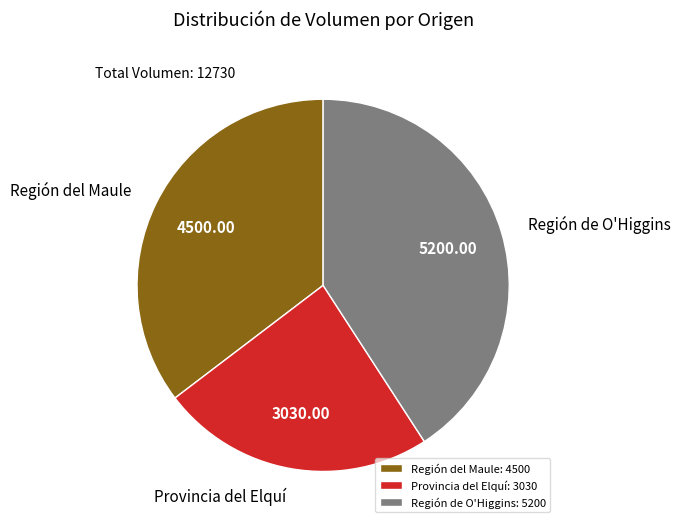

Between Región del Maule and Provincia del Elquí, which is larger?

Región del Maule